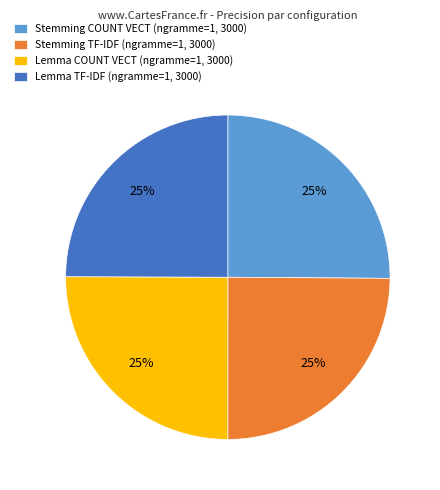

How many slices are in this pie chart?

4